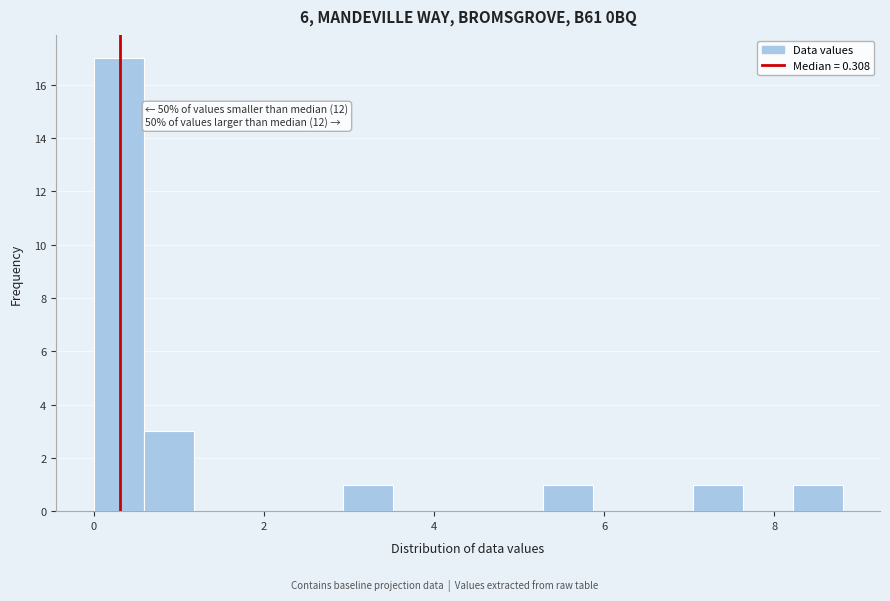

Read against the x-axis, roughly where is the centre of the tallest bar?

0.2